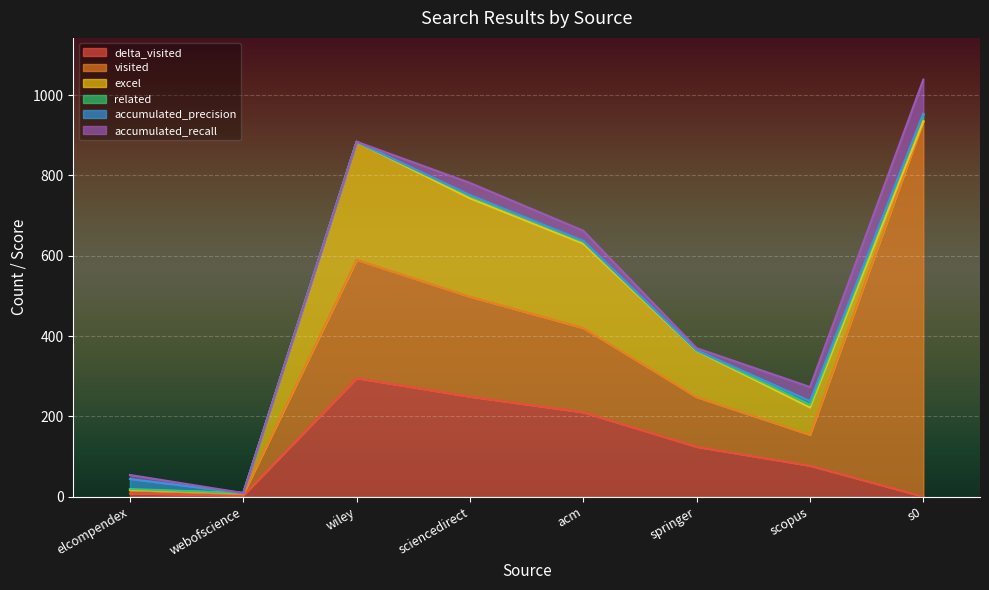

Is the value of visited at s0 greater than the value of delta_visited at springer?

Yes